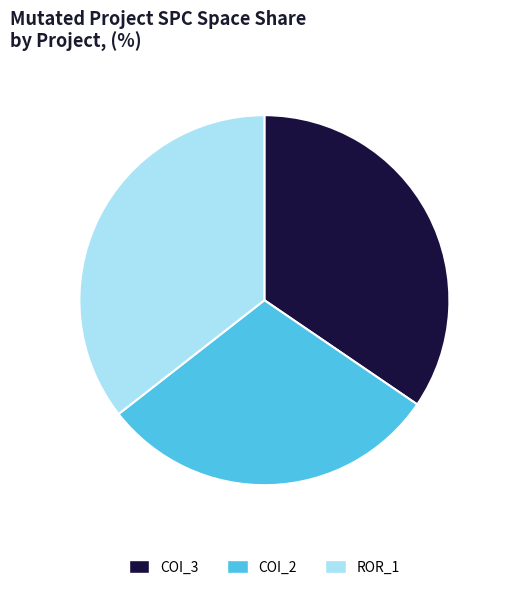

The ROR_1 slice represents 23% of the pie. True or false?

False